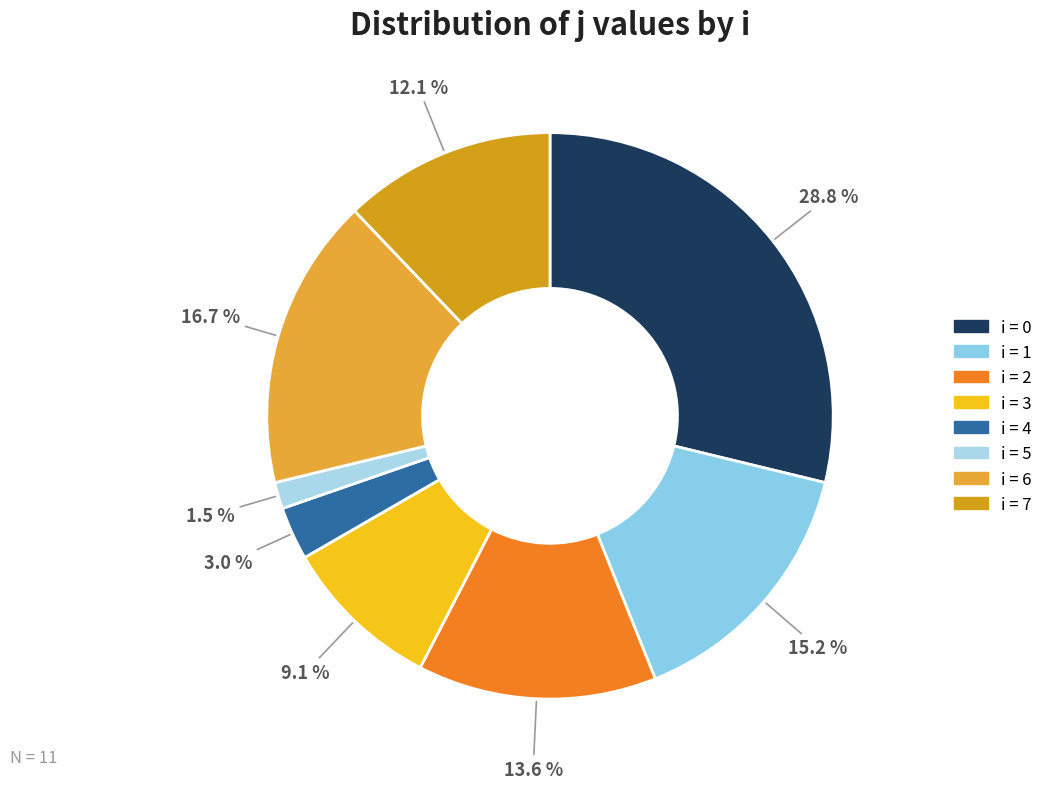

How many slices are in this pie chart?

8